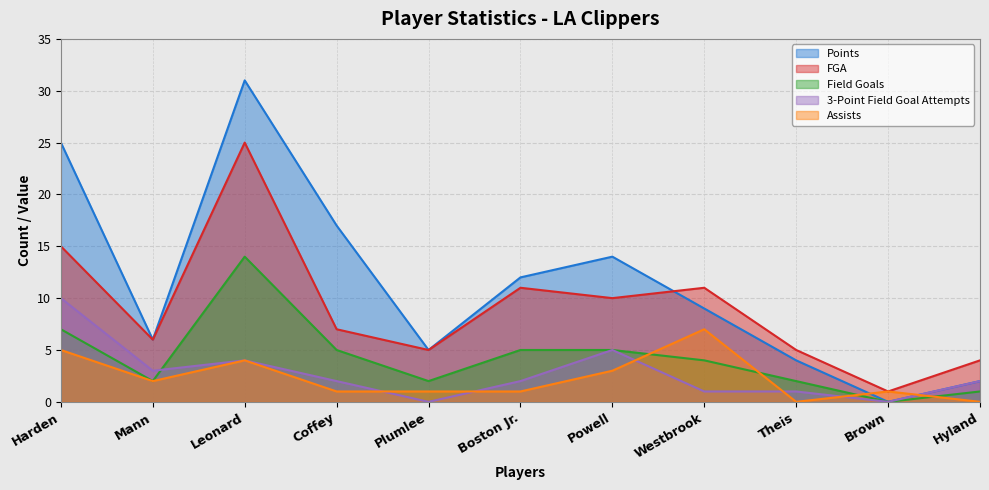

At how many categories does at least one series exceed 30?

1